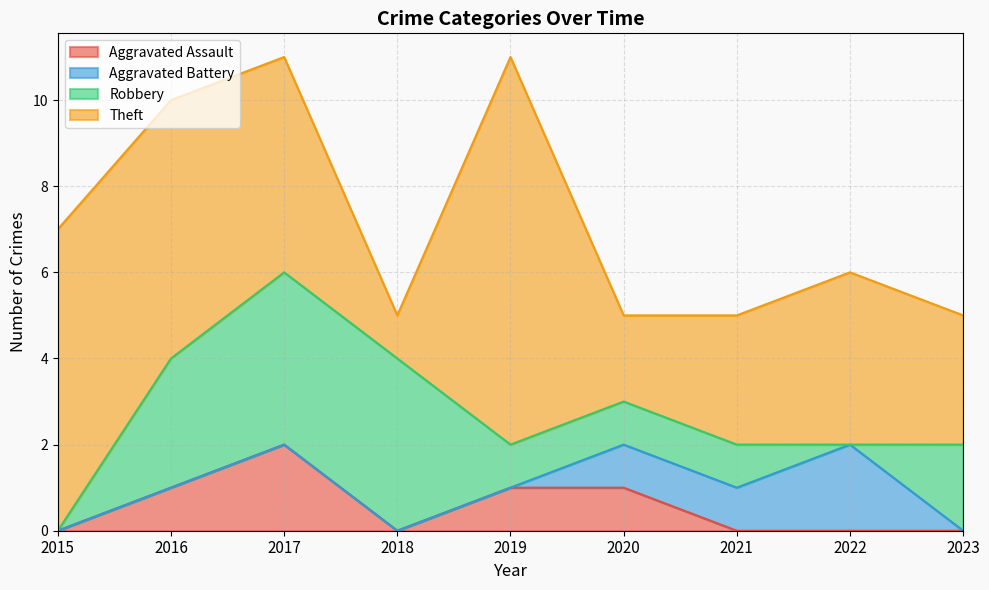

The Aggravated Assault series shows 0 at 2022. True or false?

True